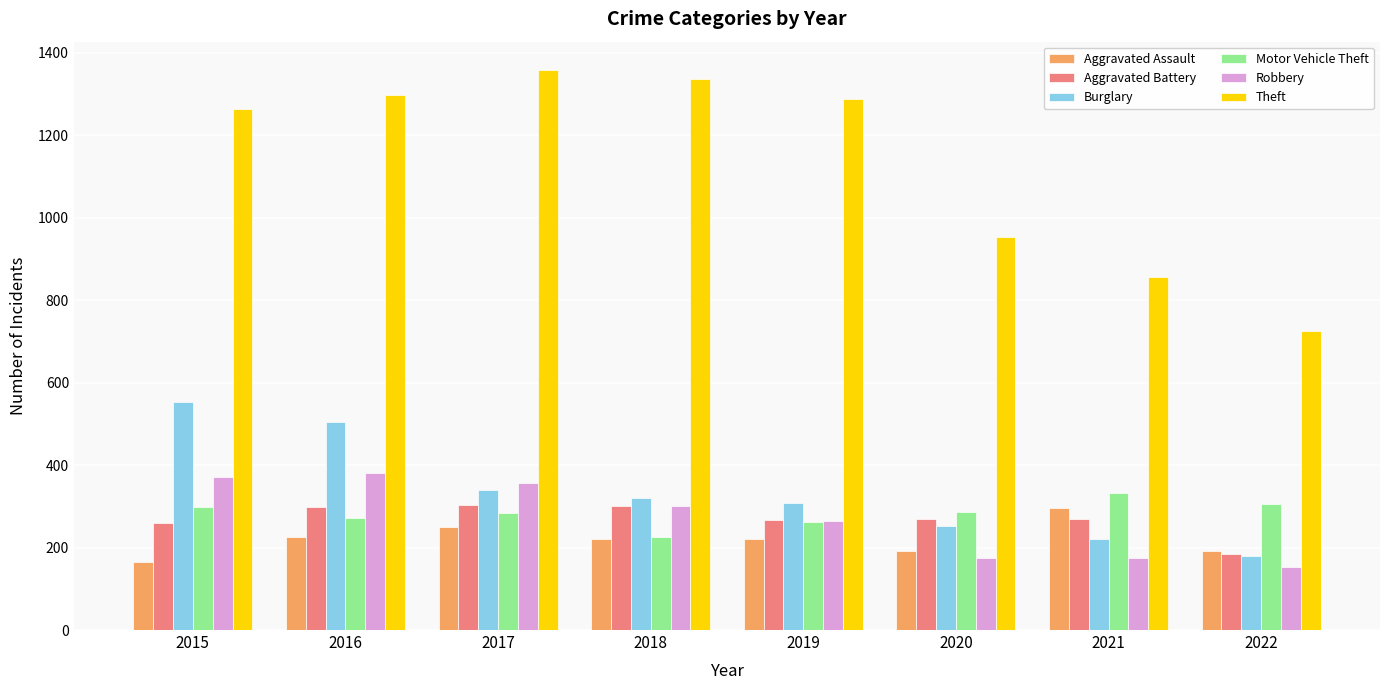

At which label does Motor Vehicle Theft reach its minimum?

2018